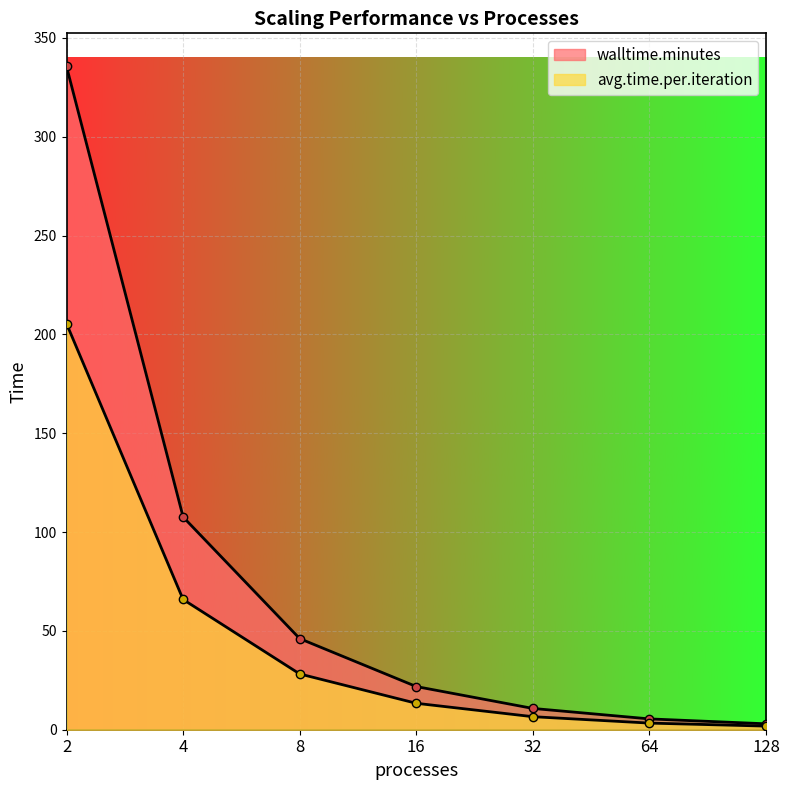

How many values in the avg.time.per.iteration series are below 13?

3